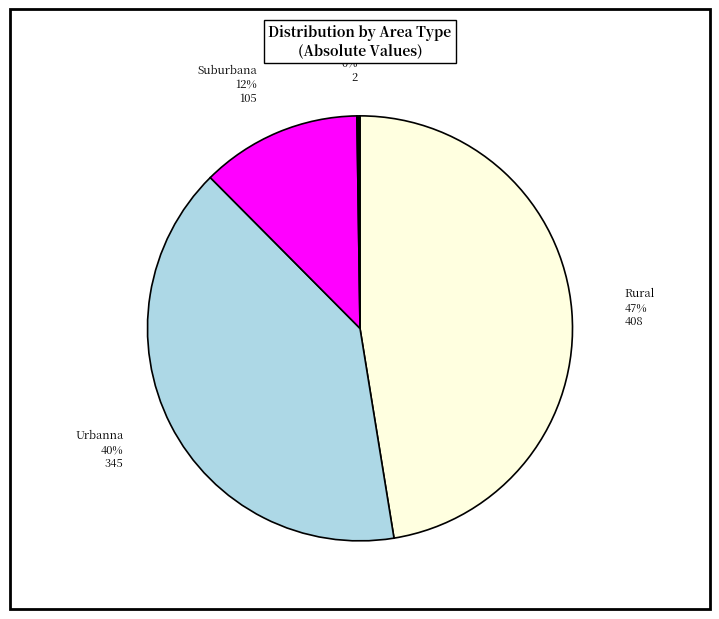

Between Urbanna and Rural, which is larger?

Rural